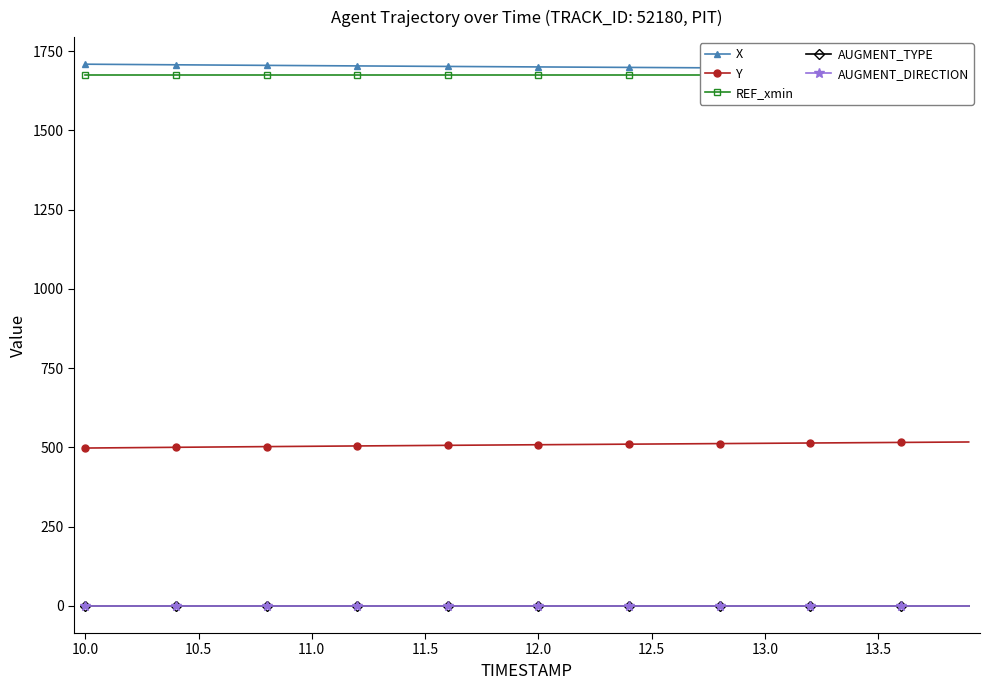

True or false: AUGMENT_TYPE and Y intersect in this chart.

False